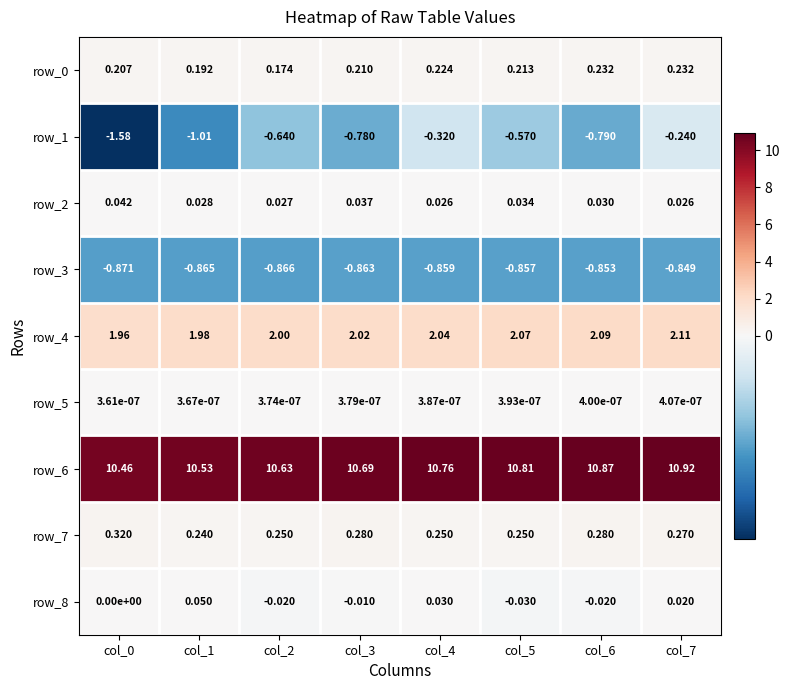

Between col_1 and col_3, which series saw the biggest shift?

row_1